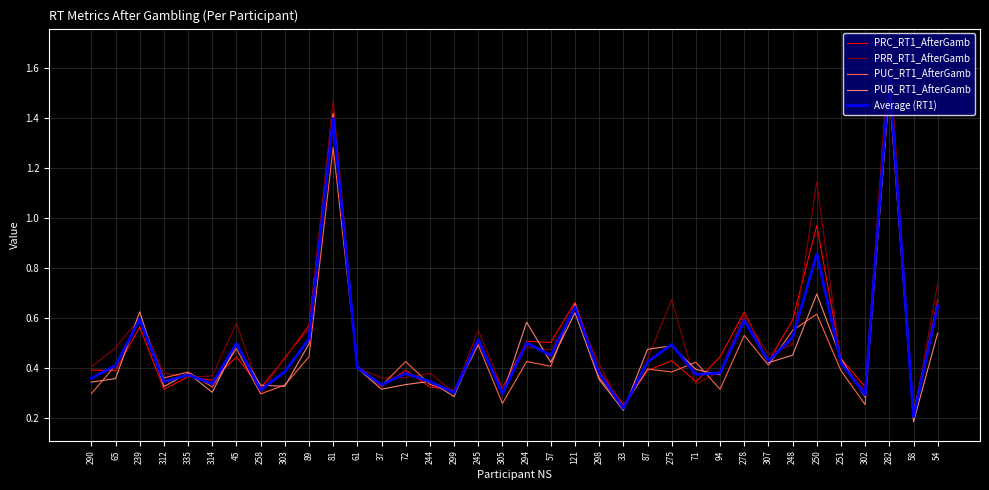

What is the sum of the Average (RT1) values at 94 and 71?

0.8